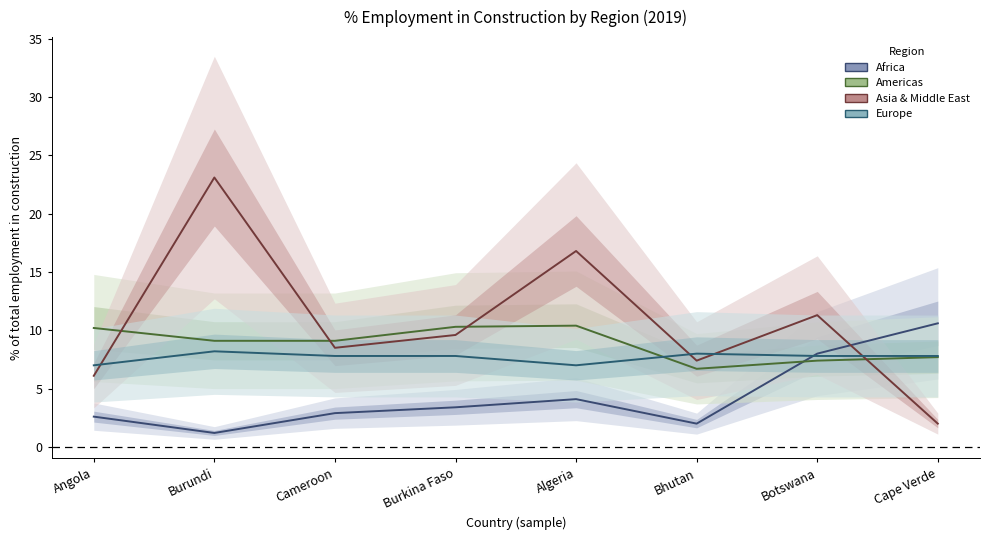

After their last crossing, which series has the higher values: Africa or Americas?

Africa